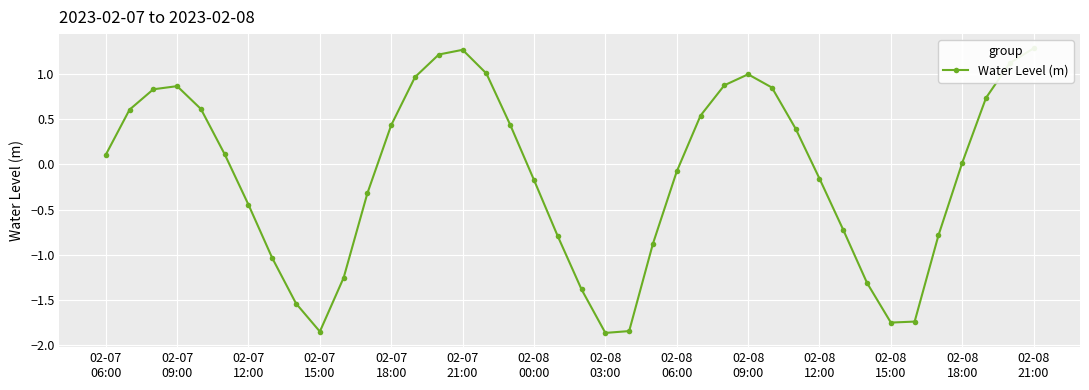

How many lines are shown in the chart?

1